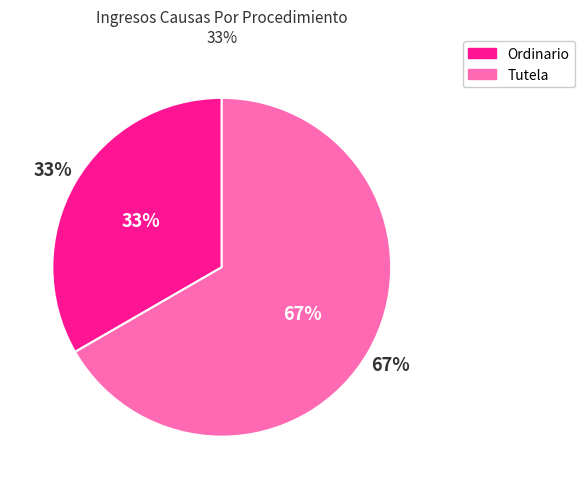

The Ordinario slice represents 33% of the pie. True or false?

True